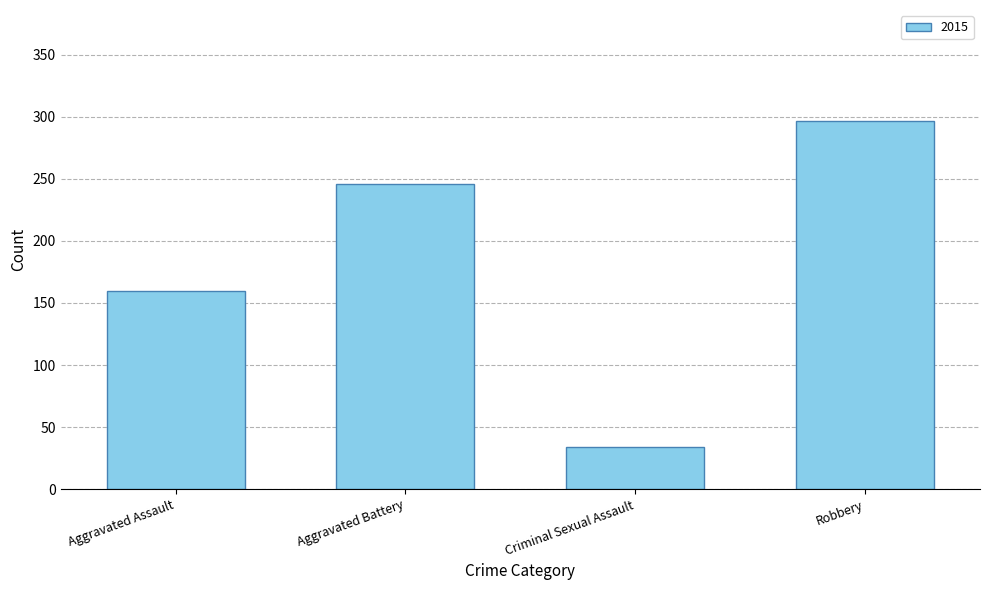

What position from the left is Aggravated Battery?

2